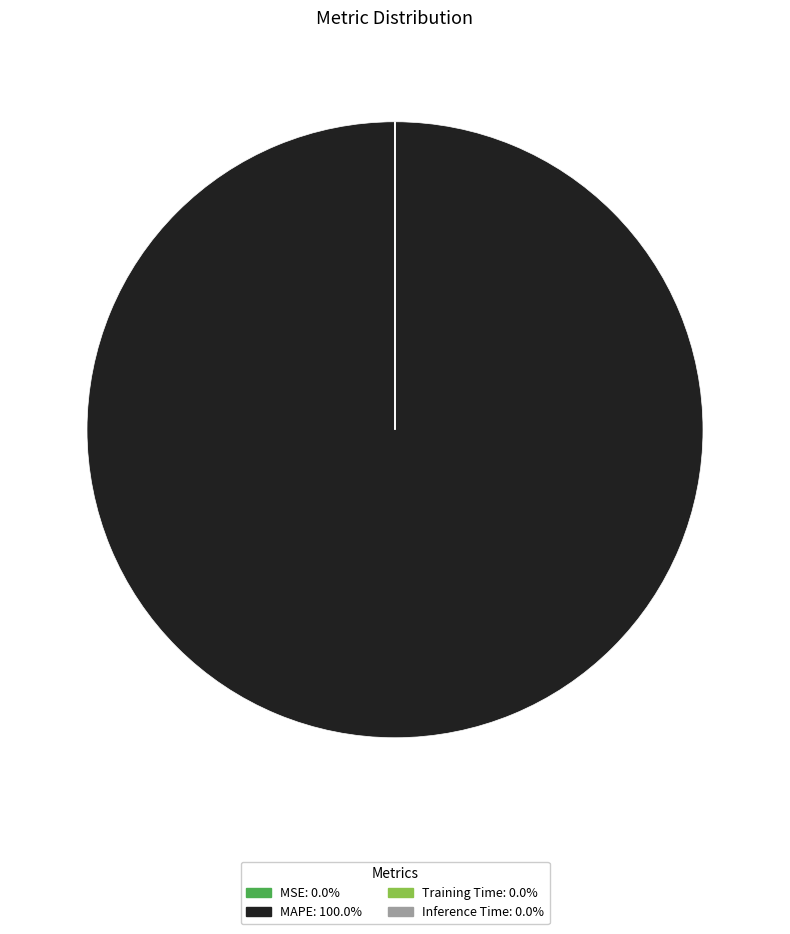

Is there a majority slice in this chart?

Yes